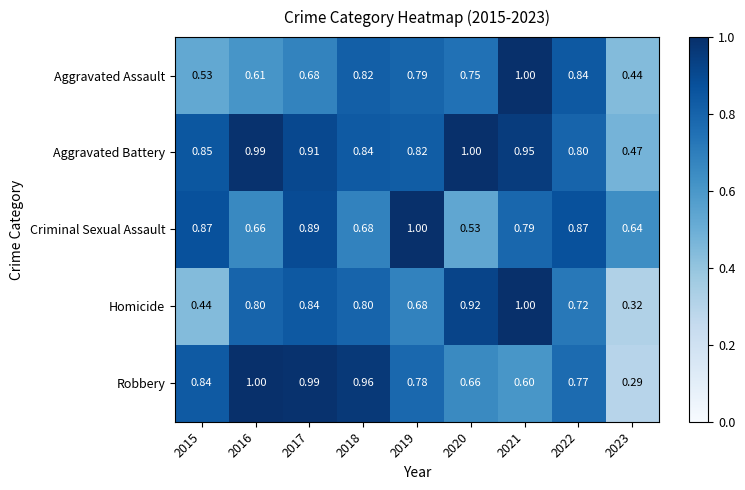

Which series has the widest spread of values?

Robbery